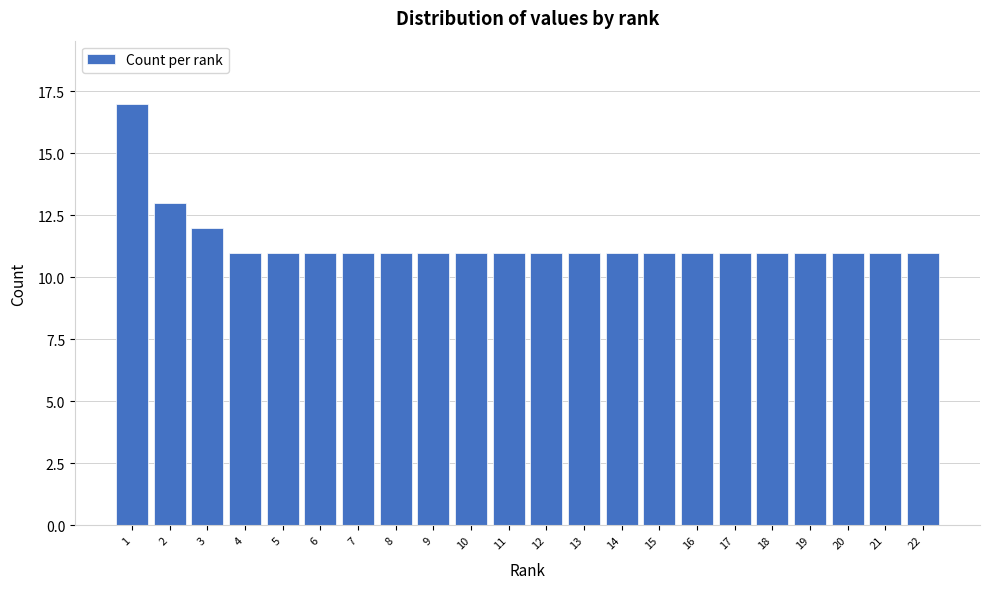

Reading right to left, extract all data points from this chart.

22=11	21=11	20=11	19=11	18=11	17=11	16=11	15=11	14=11	13=11	12=11	11=11	10=11	9=11	8=11	7=11	6=11	5=11	4=11	3=12	2=13	1=17